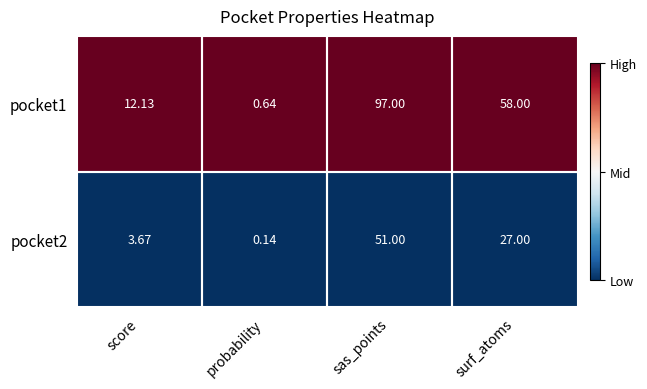

Is the value of pocket1 at probability greater than the value of pocket2 at score?

No